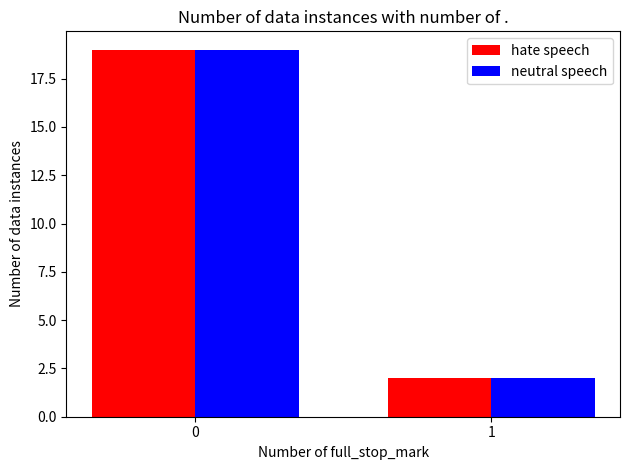

Reading left to right, list all the values displayed in this chart.

hate speech: 0=19	1=2
neutral speech: 0=19	1=2